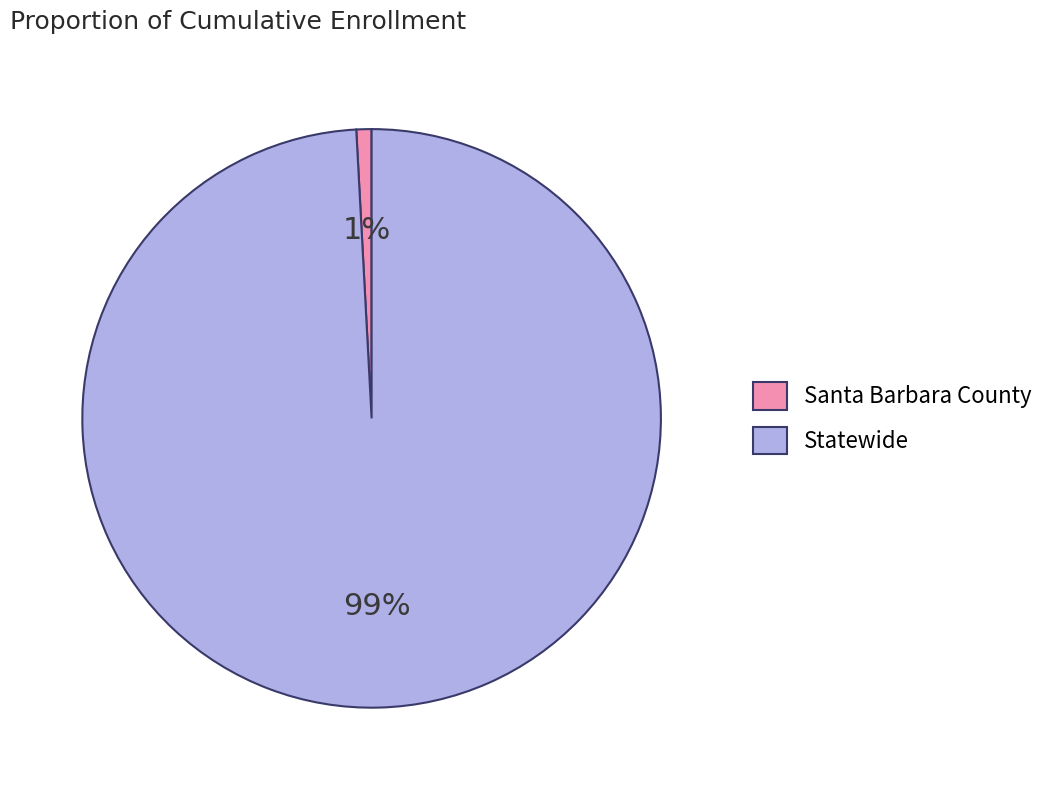

Is the sum of Santa Barbara County and Statewide greater than half?

Yes